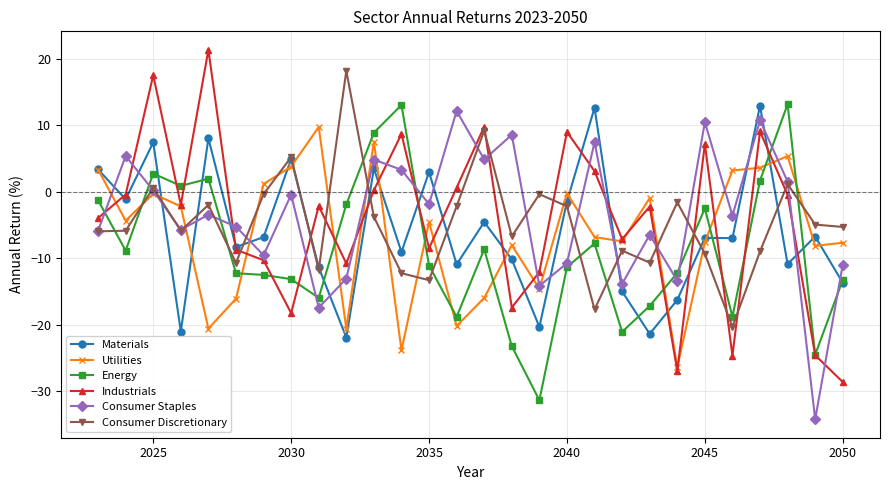

True or false: Consumer Staples and Consumer Discretionary cross at least once.

True